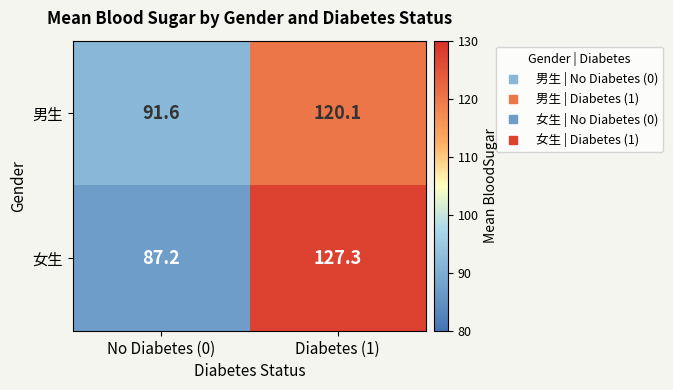

At which label does 女生 first exceed 127?

Diabetes (1)